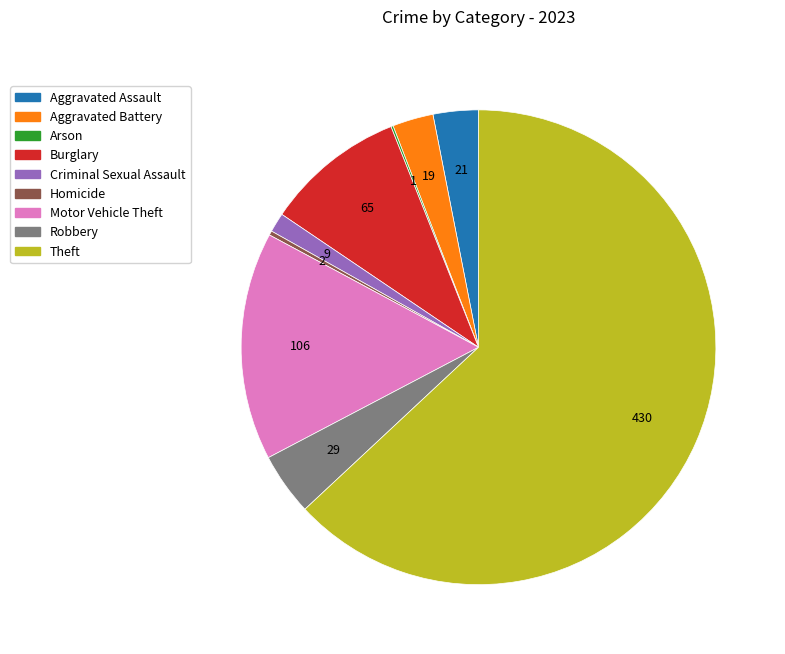

True or false: Motor Vehicle Theft accounts for 16% of the total.

True